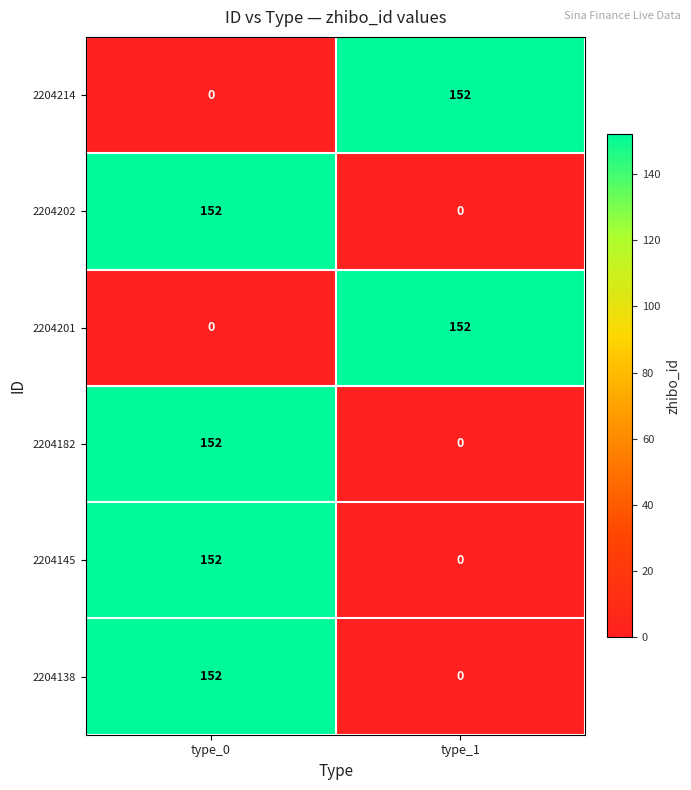

The 2204201 series shows 207 at type_1. True or false?

False